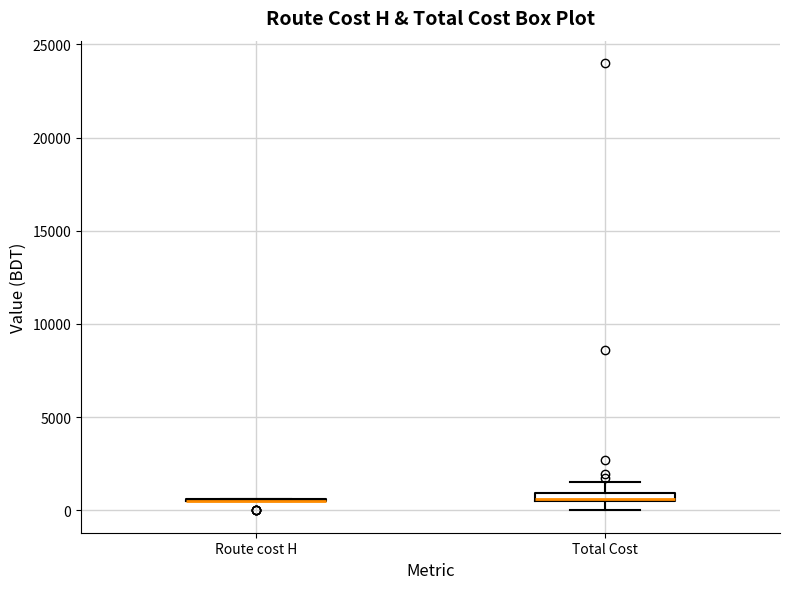

Where is the lower edge of the box for Total Cost on the y-axis? The values are not printed on the chart, so give them approximately, as read against the axis.

500